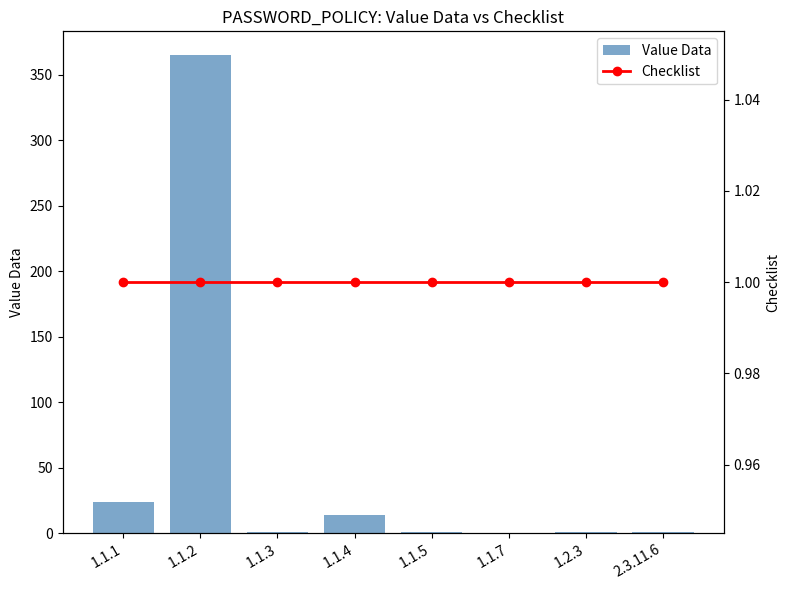

Which category has the lowest value in the Checklist series?

1.1.1